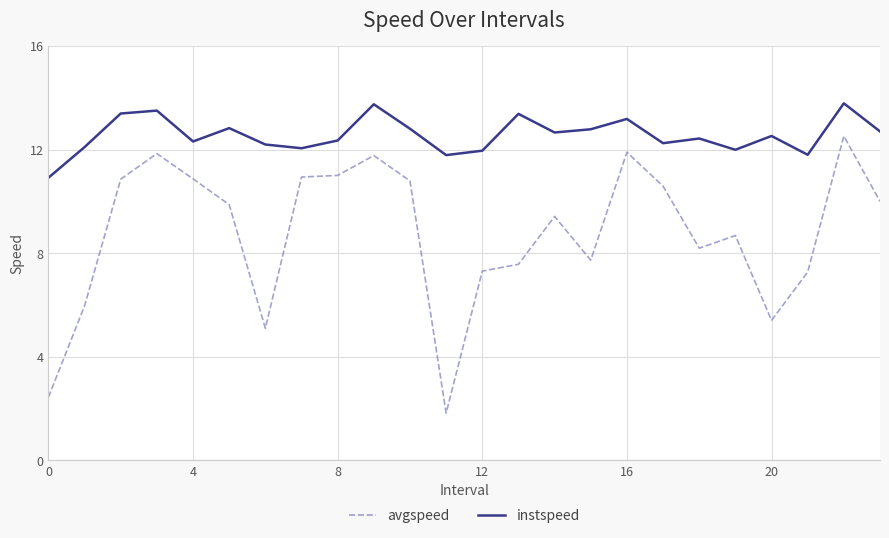

What are all the series names shown in the legend?

avgspeed, instspeed